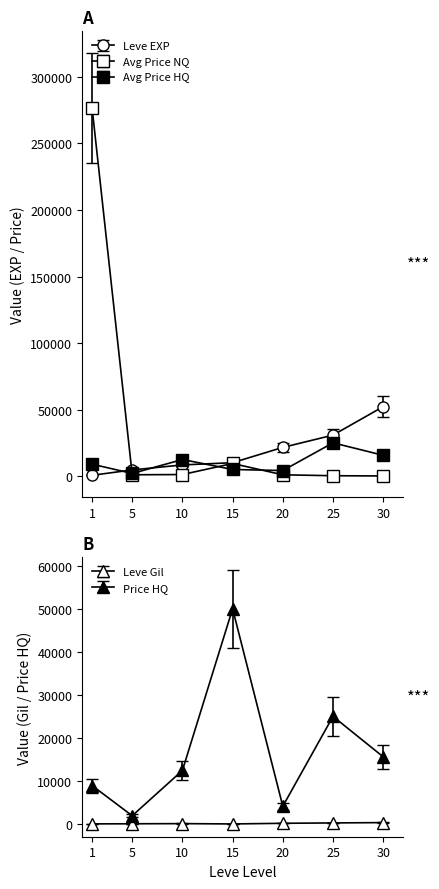

How many interior local valleys does the currentAveragePrice series have?

1